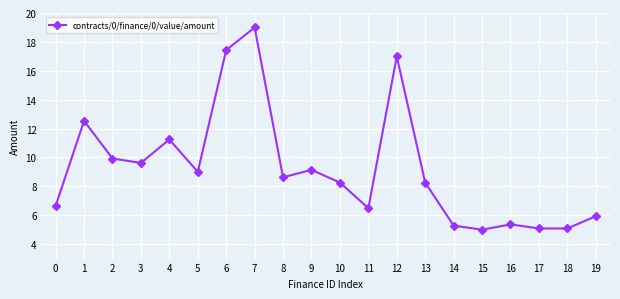

What is the greatest value displayed?

19.0